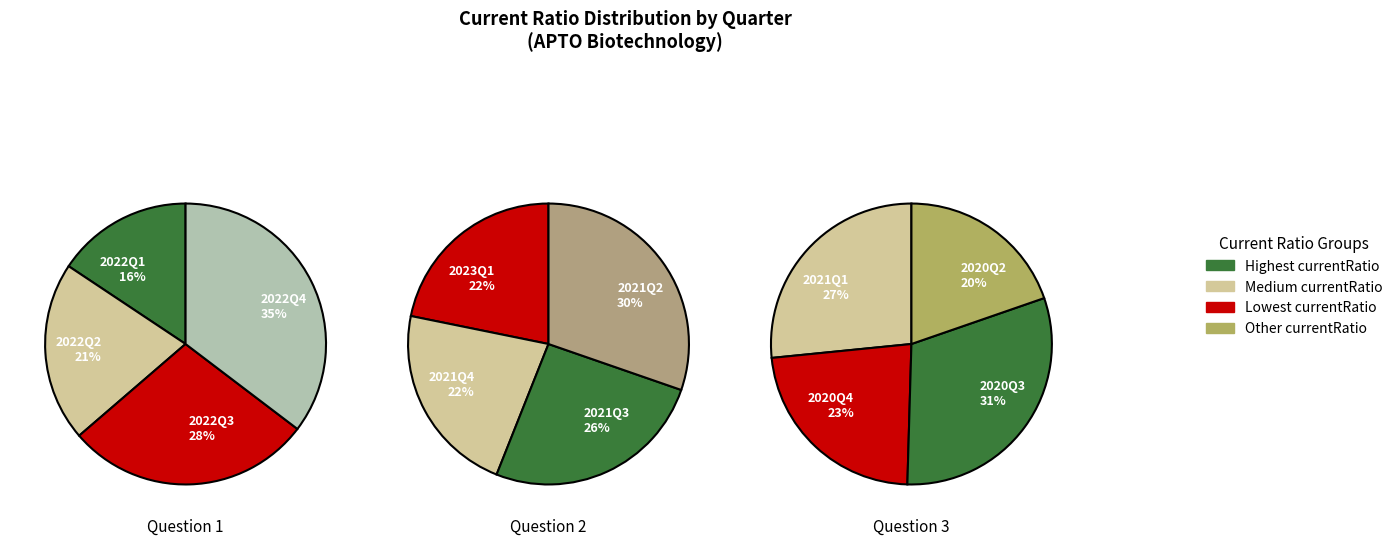

Which slice is the largest?

Q3